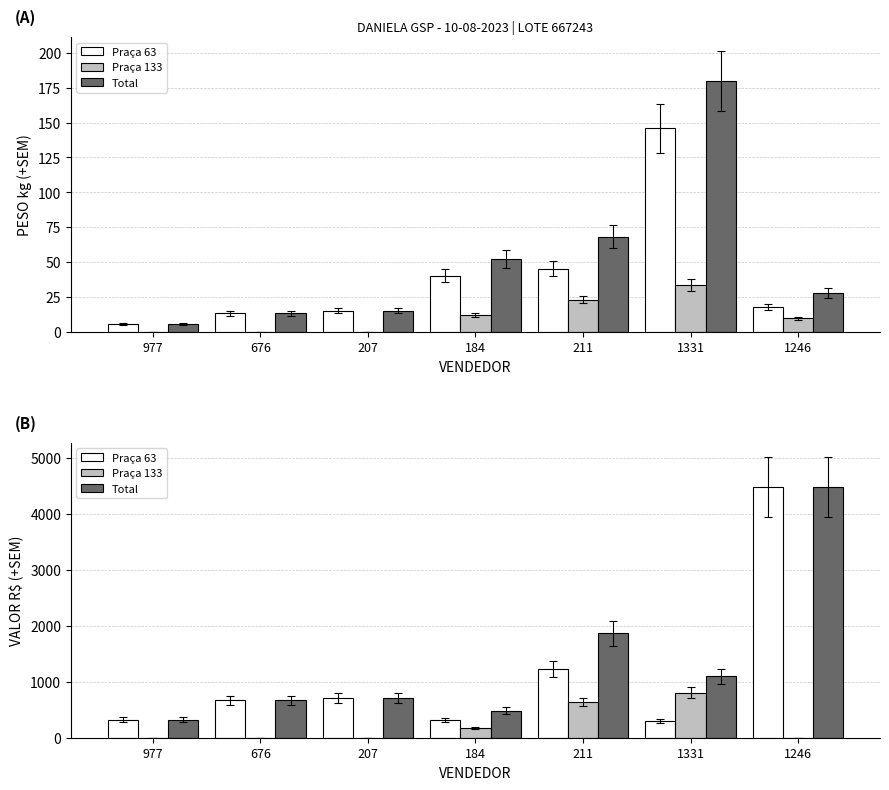

What is the label of the 6th bar from the left?

1331